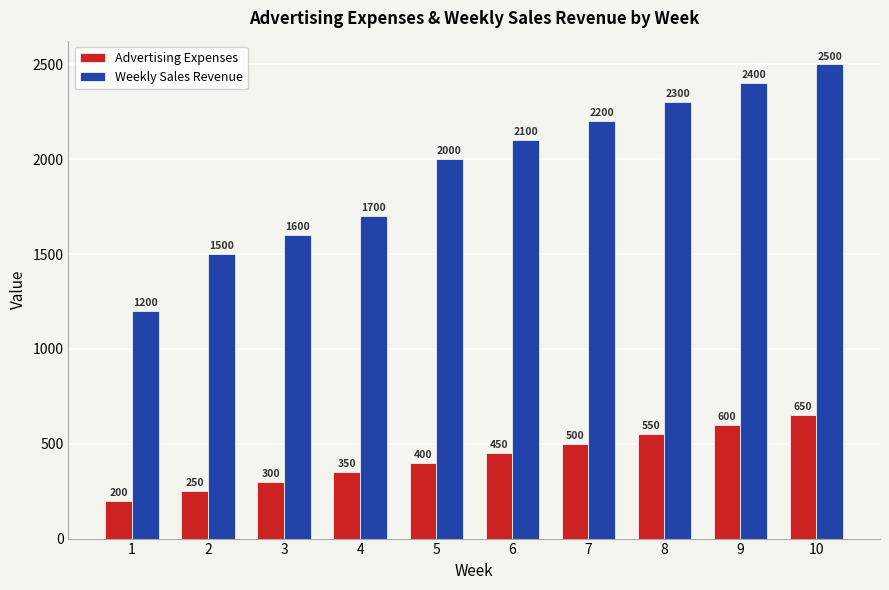

At which label is Weekly Sales Revenue closest to 1850?

4